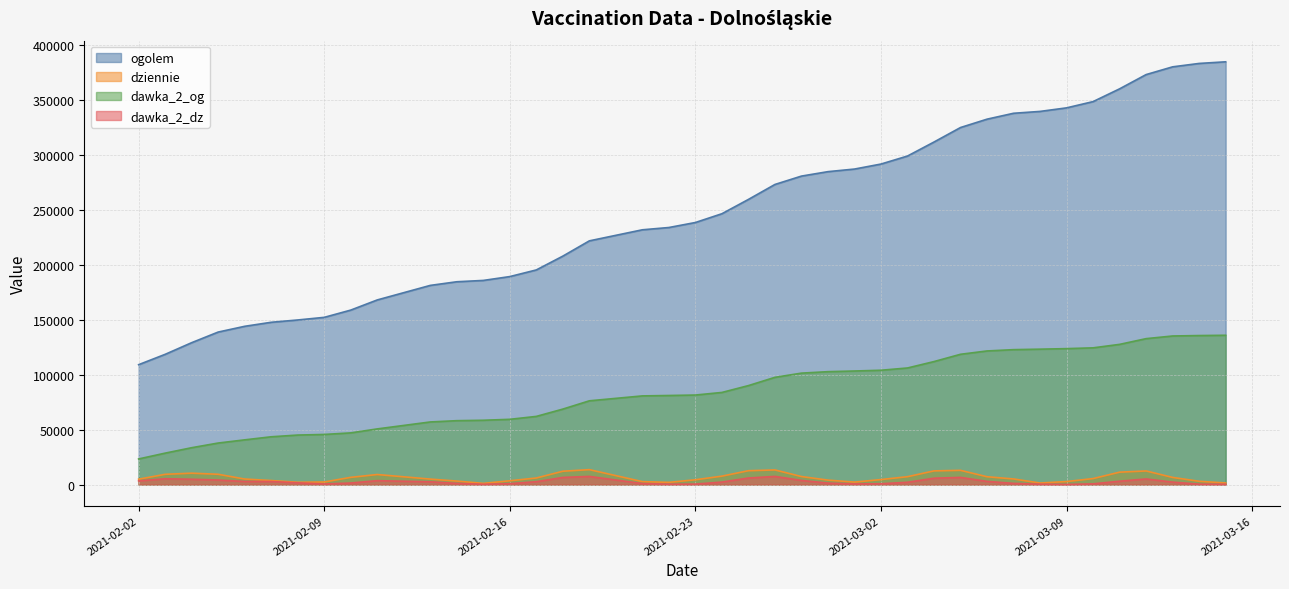

Reading left to right, transcribe all the data shown in this chart.

ogolem: 109132	118541	129151	138821	144056	147723	149820	152210	158809	168059	181297	184614	185823	189324	195378	207946	221843	231917	233999	238549	246543	259562	273186	280798	284847	287205	291761	299064	311820	325019	332620	337986	339684	342918	348612	360238	373212	380260	383354	384842
dziennie: 4891	9325	10365	9355	5034	3661	2084	2329	6568	9142	4973	3181	1079	3453	5968	12129	13577	2672	1999	4367	7664	12598	13308	7301	4039	2238	4544	7171	12443	12936	7120	5101	1404	2739	5448	11284	12381	6499	2985	1438
dawka_2_og: 23304	28605	33540	37796	40693	43484	45060	45607	47038	50652	56982	58152	58526	59387	62042	68692	76232	80703	81071	81489	83844	90084	97601	101430	102761	103367	104058	106120	111952	118590	121619	122804	123246	123732	124453	127608	132826	135247	135638	135892
dawka_2_dz: 3336	5281	4836	4124	2826	2789	1576	523	1392	3560	2517	1078	255	820	2606	6483	7411	897	316	406	2265	5942	7412	3746	1324	568	723	2079	5764	6516	2881	1065	337	102	642	3051	5095	2231	349	232